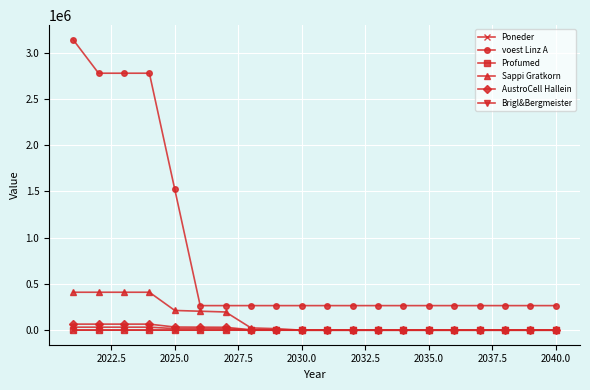

Does the chart have visible grid lines?

Yes